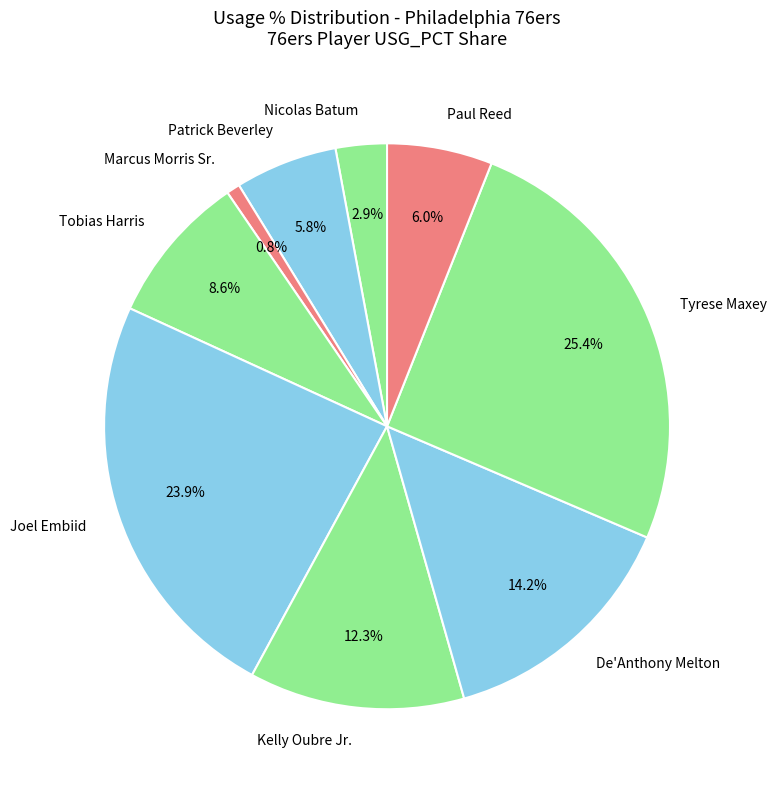

Which has a higher value, Paul Reed or Nicolas Batum?

Paul Reed